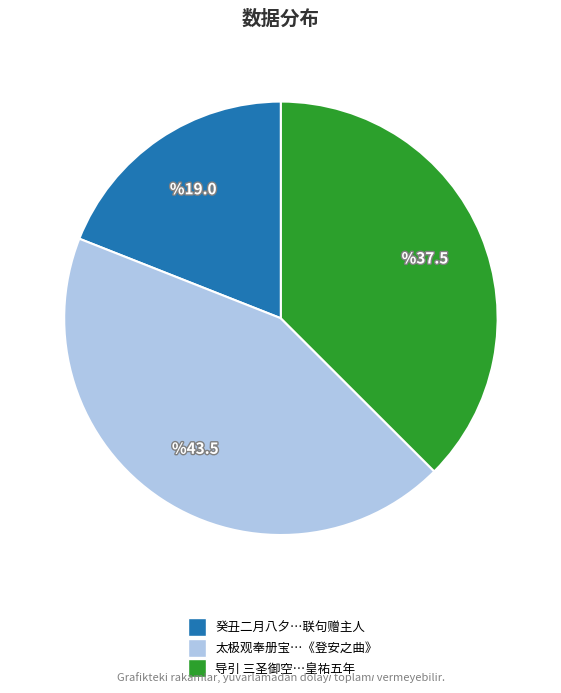

Rank the categories by value from lowest to highest.

癸丑二月八夕…联句赠主人, 导引 三圣御空…皇祐五年, 太极观奉册宝…《登安之曲》